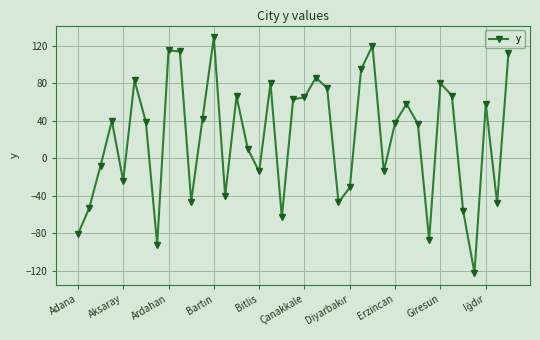

How many values are below zero?

16